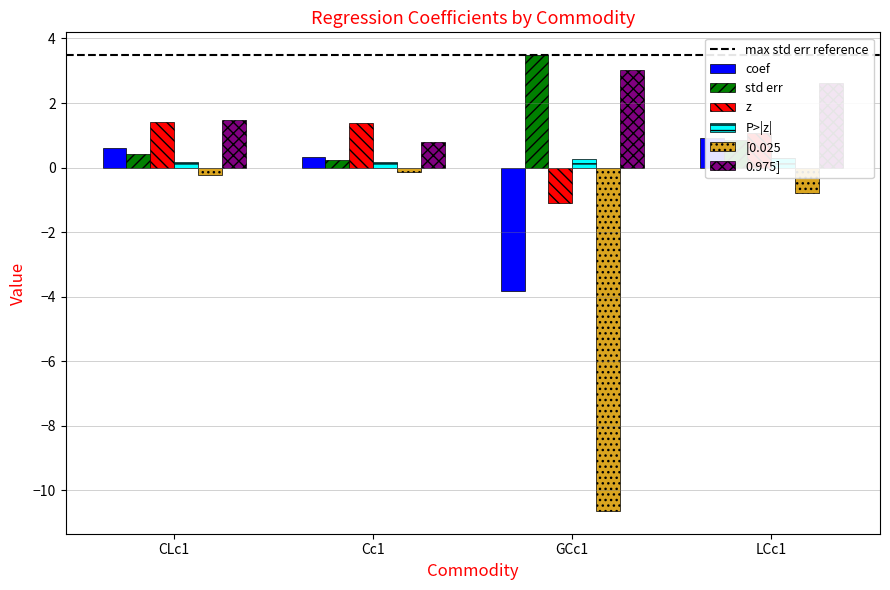

What is the maximum value shown in the chart?

3.5